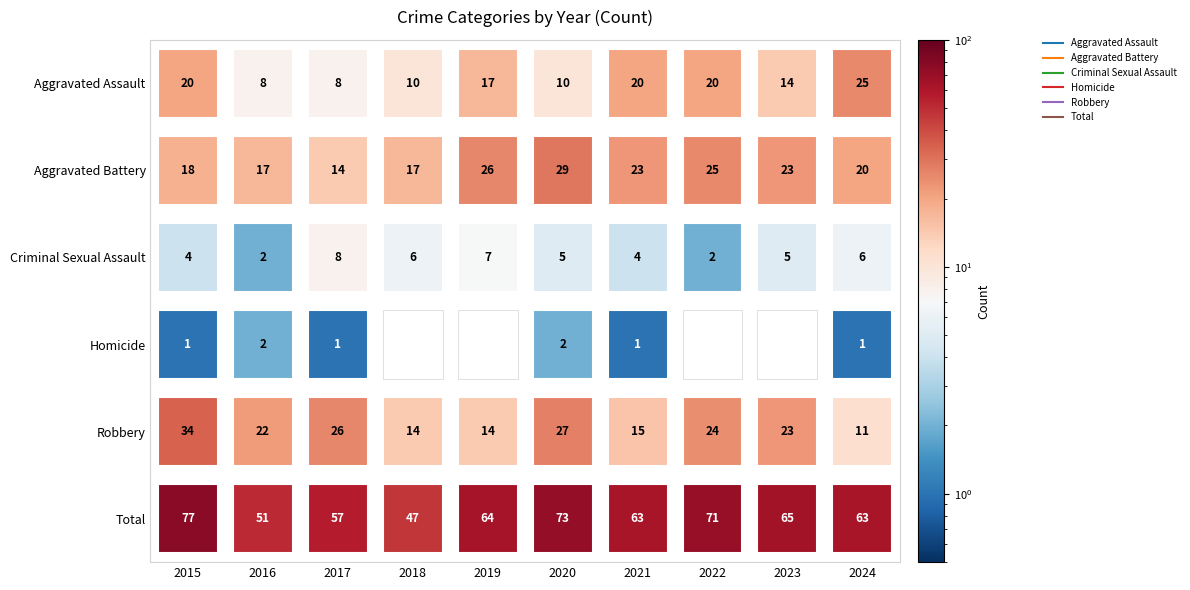

How many values in the Aggravated Battery series exceed 23?

3